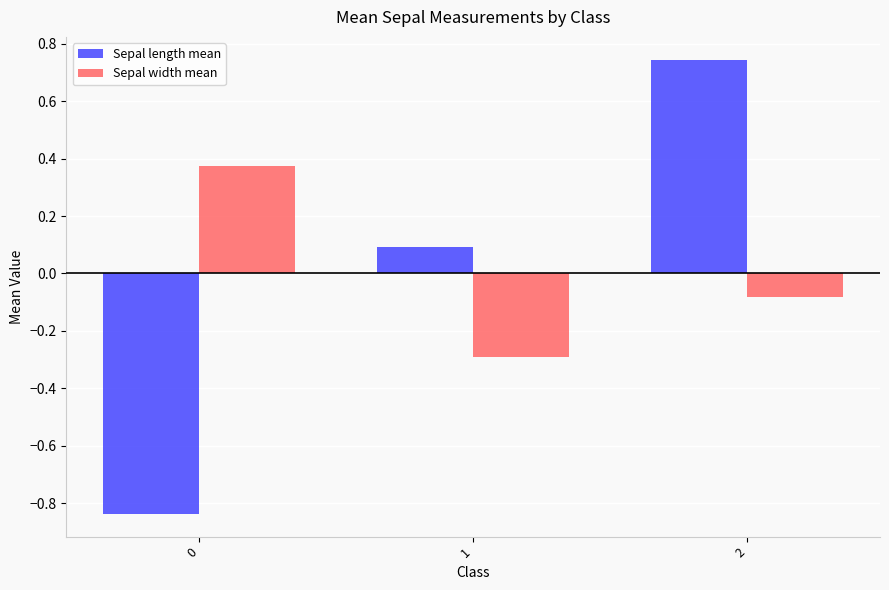

How many values in the Sepal width mean series exceed 0?

1